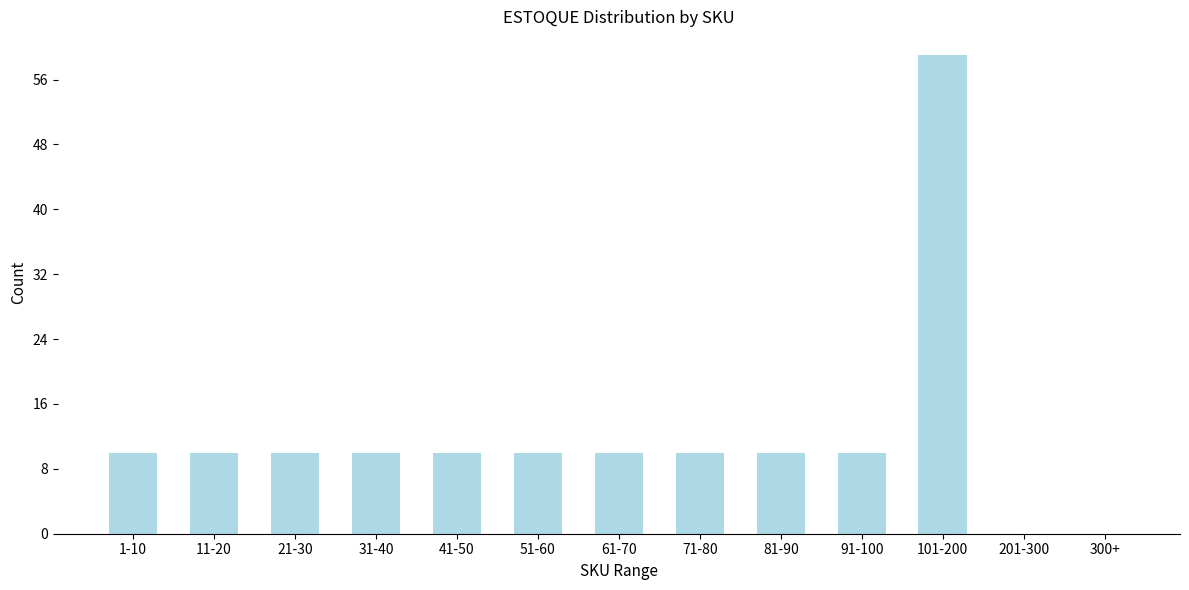

Reading left to right, transcribe all the data shown in this chart.

1-10=10	11-20=10	21-30=10	31-40=10	41-50=10	51-60=10	61-70=10	71-80=10	81-90=10	91-100=10	101-200=59	201-300=0	300+=0